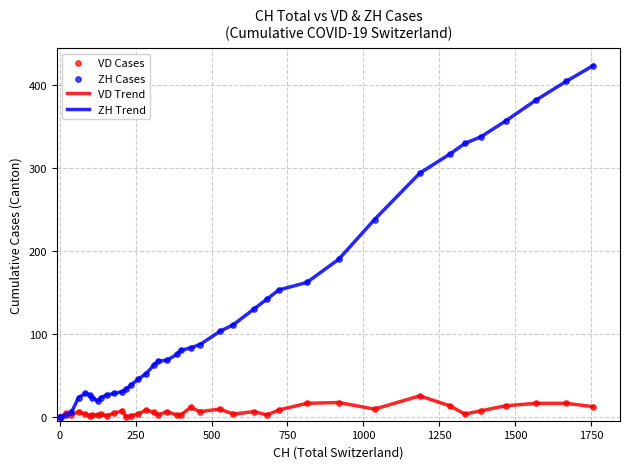

Rank the series by their maximum value, from lowest to highest.

VD Trend, ZH Trend